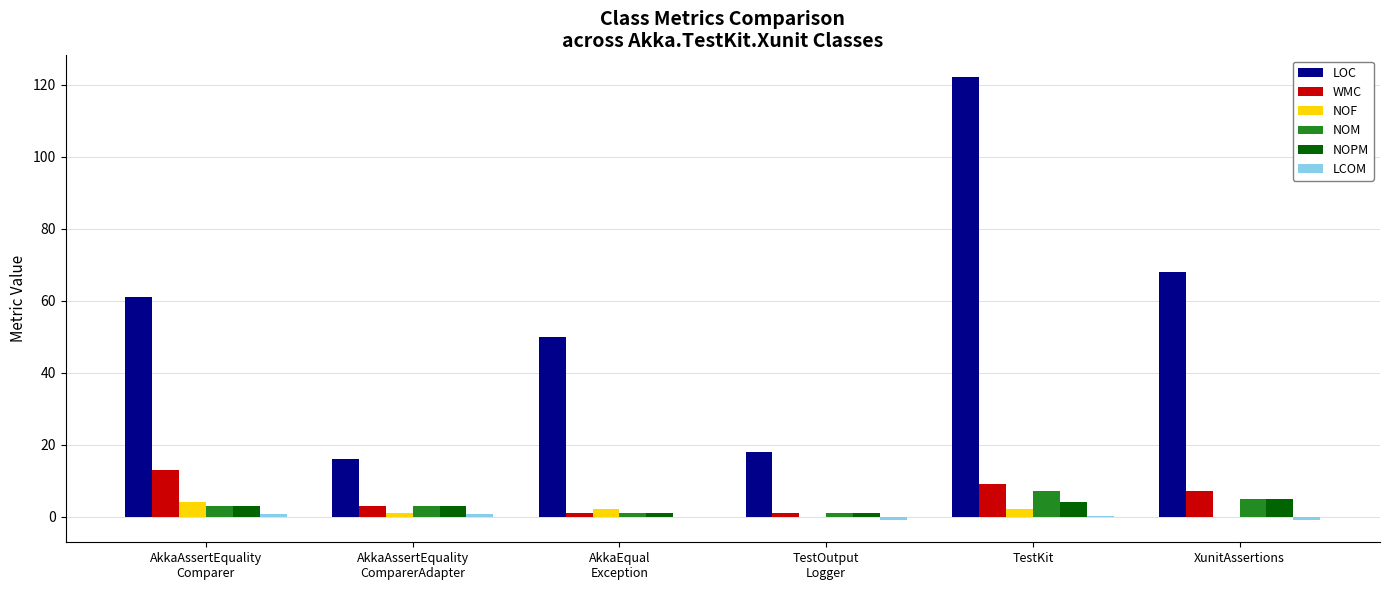

Does the chart contain stacked bars?

No